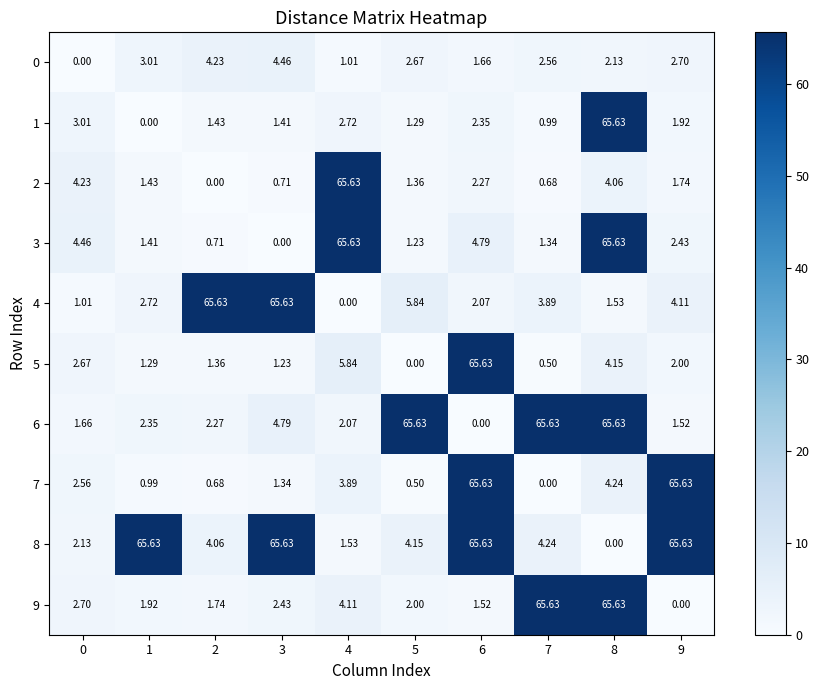

Is the value of 5 at 9 greater than the value of 8 at 3?

No